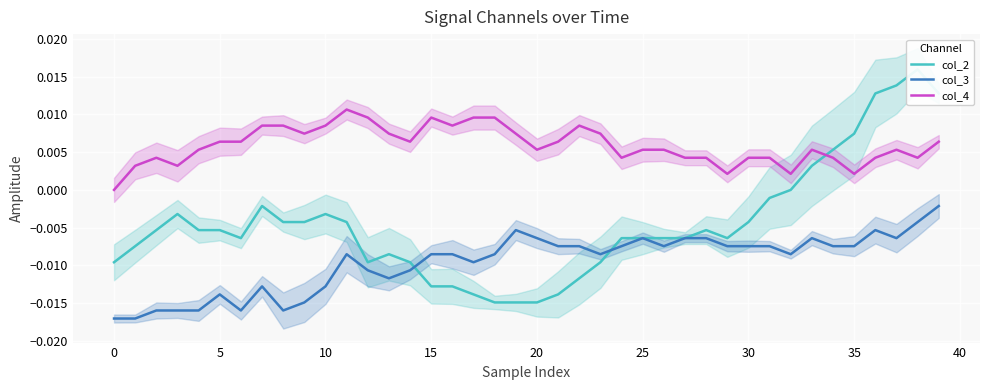

Between which two adjacent categories do col_4 and col_2 first intersect?

33 and 34